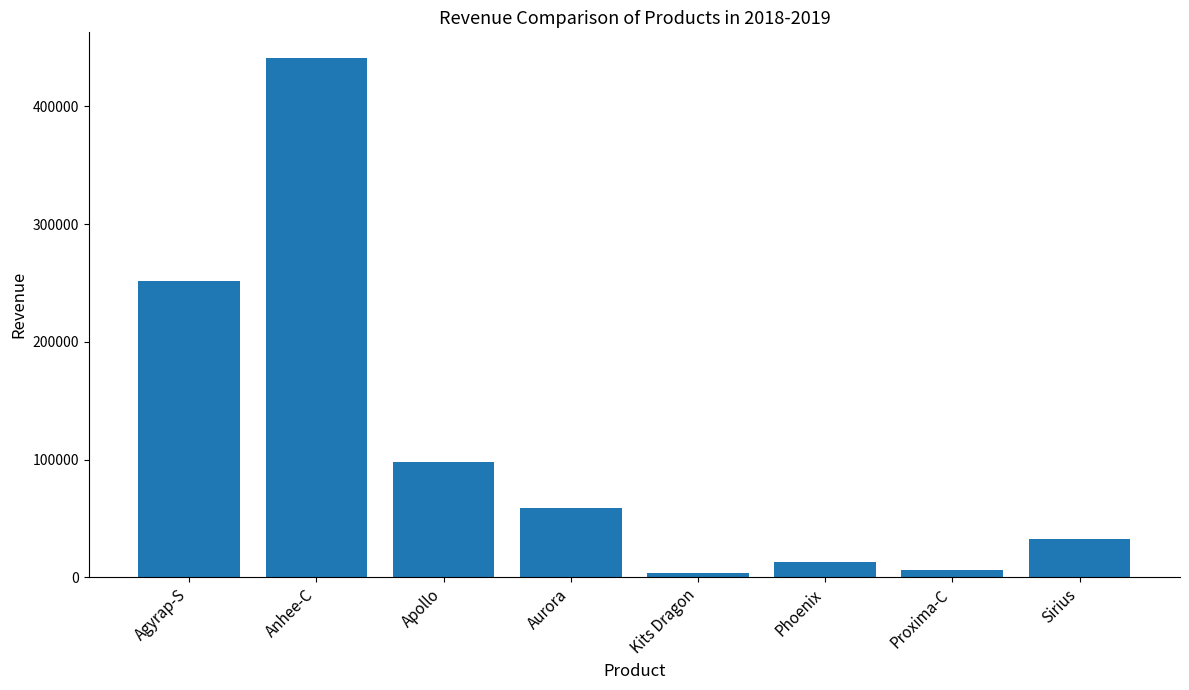

Does the chart contain stacked bars?

No